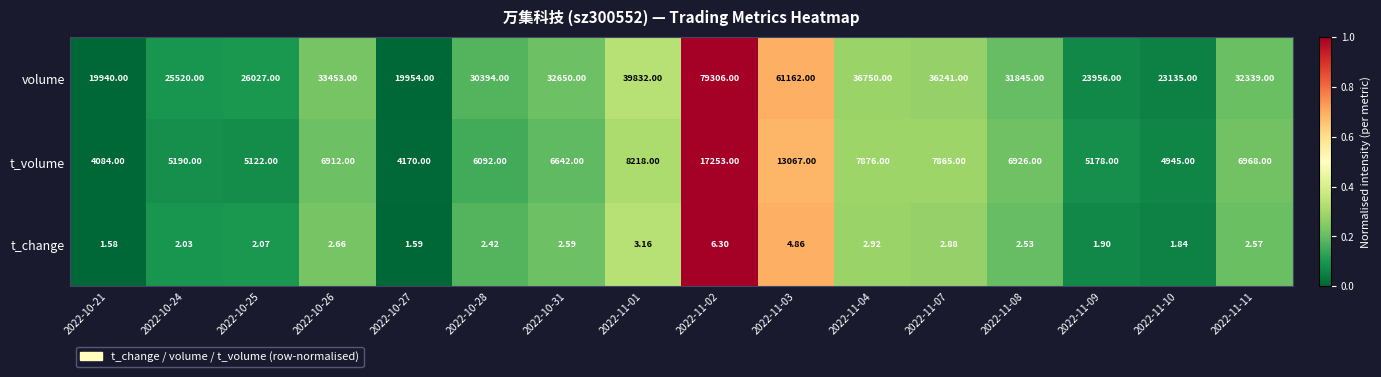

Which series has the largest total across all categories?

volume